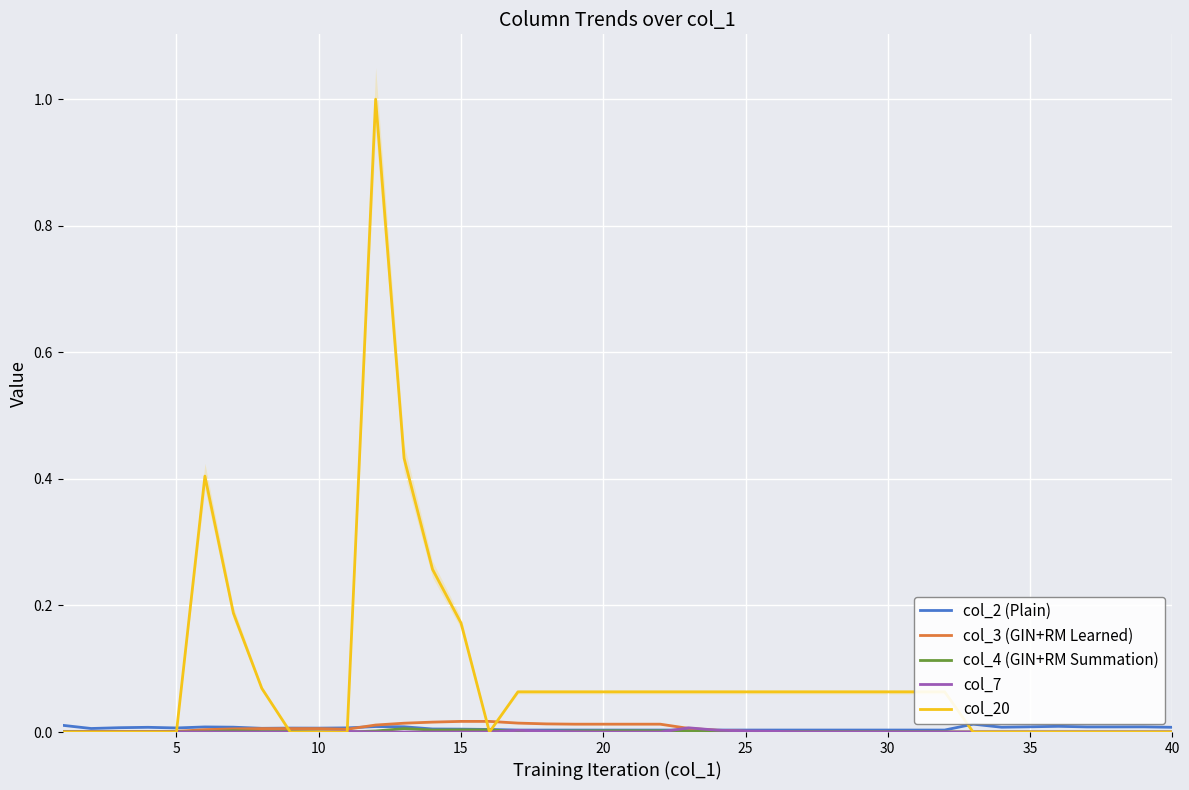

Rank the series by their maximum value, from lowest to highest.

col_4 (GIN+RM Summation), col_7, col_2 (Plain), col_3 (GIN+RM Learned), col_20